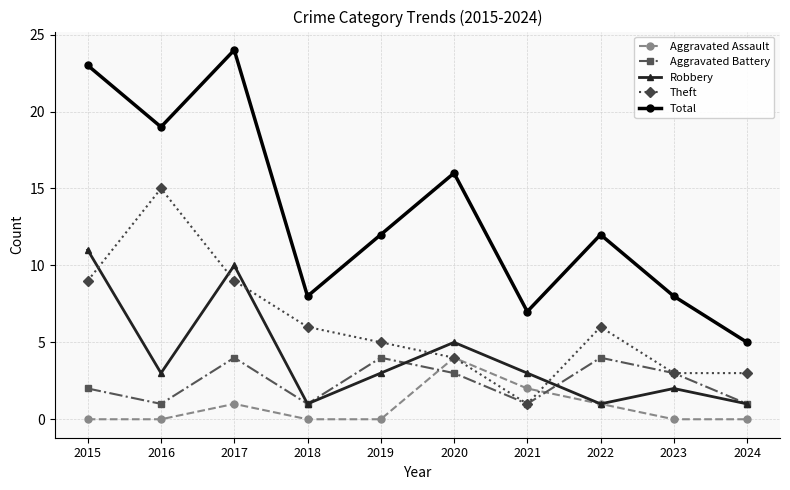

Where does the Total series first go above 12?

2015